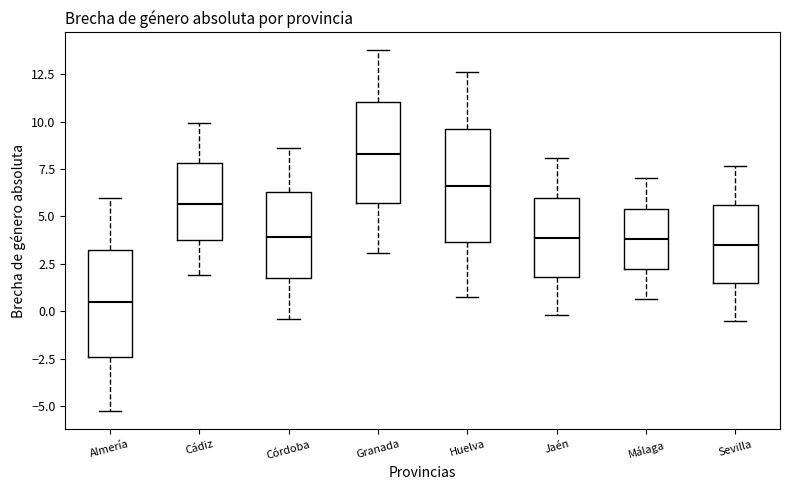

Reading left to right, transcribe this box plot: for each box, give where its median line is, the range the box spans, and where its two whiskers end, as read against the y-axis. The values are not printed on the chart, so give them approximately, as read against the axis.

Almería: median 0.5, box -2.5 to 3.0, whiskers -5.5 to 6.0
Cádiz: median 5.5, box 4.0 to 8.0, whiskers 2.0 to 10.0
Córdoba: median 4.0, box 2.0 to 6.5, whiskers -0.5 to 8.5
Granada: median 8.5, box 5.5 to 11.0, whiskers 3.0 to 13.5
Huelva: median 6.5, box 3.5 to 9.5, whiskers 1.0 to 12.5
Jaén: median 4.0, box 2.0 to 6.0, whiskers 0.0 to 8.0
Málaga: median 4.0, box 2.0 to 5.5, whiskers 0.5 to 7.0
Sevilla: median 3.5, box 1.5 to 5.5, whiskers -0.5 to 7.5